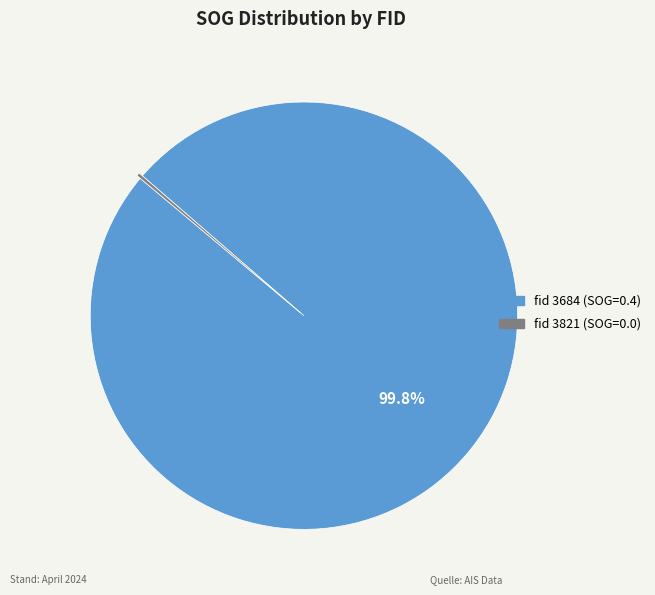

Does any single category account for the majority?

Yes